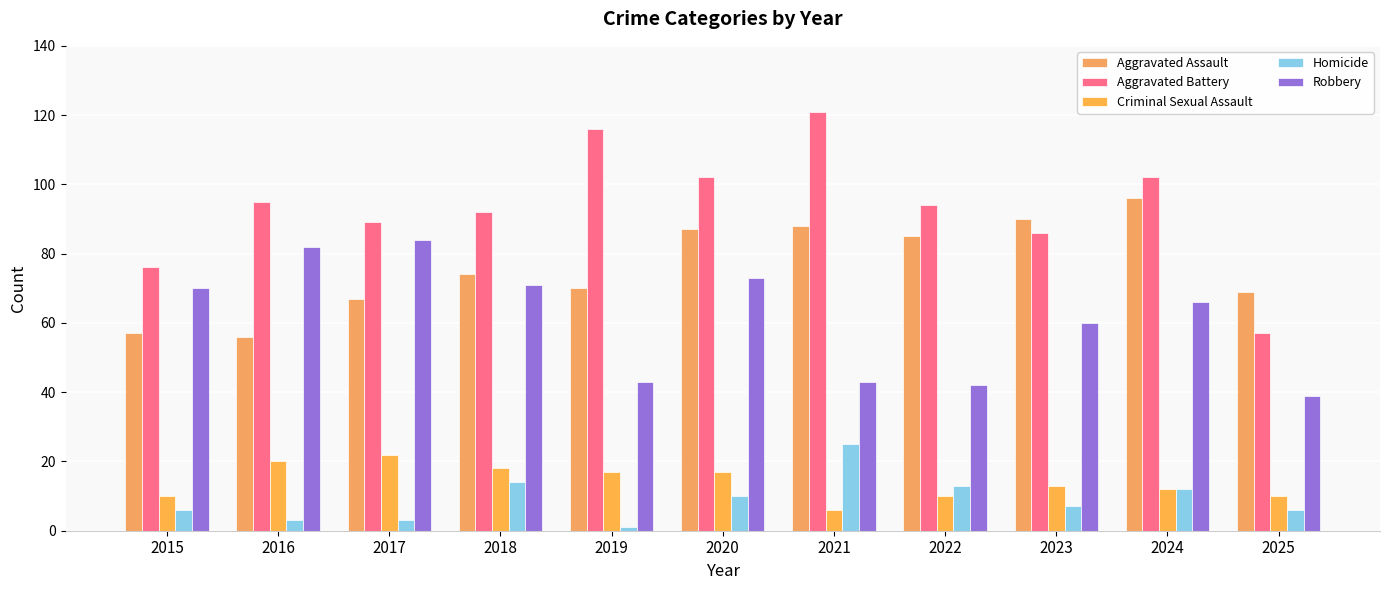

The Aggravated Battery series shows 57 at 2025. True or false?

True